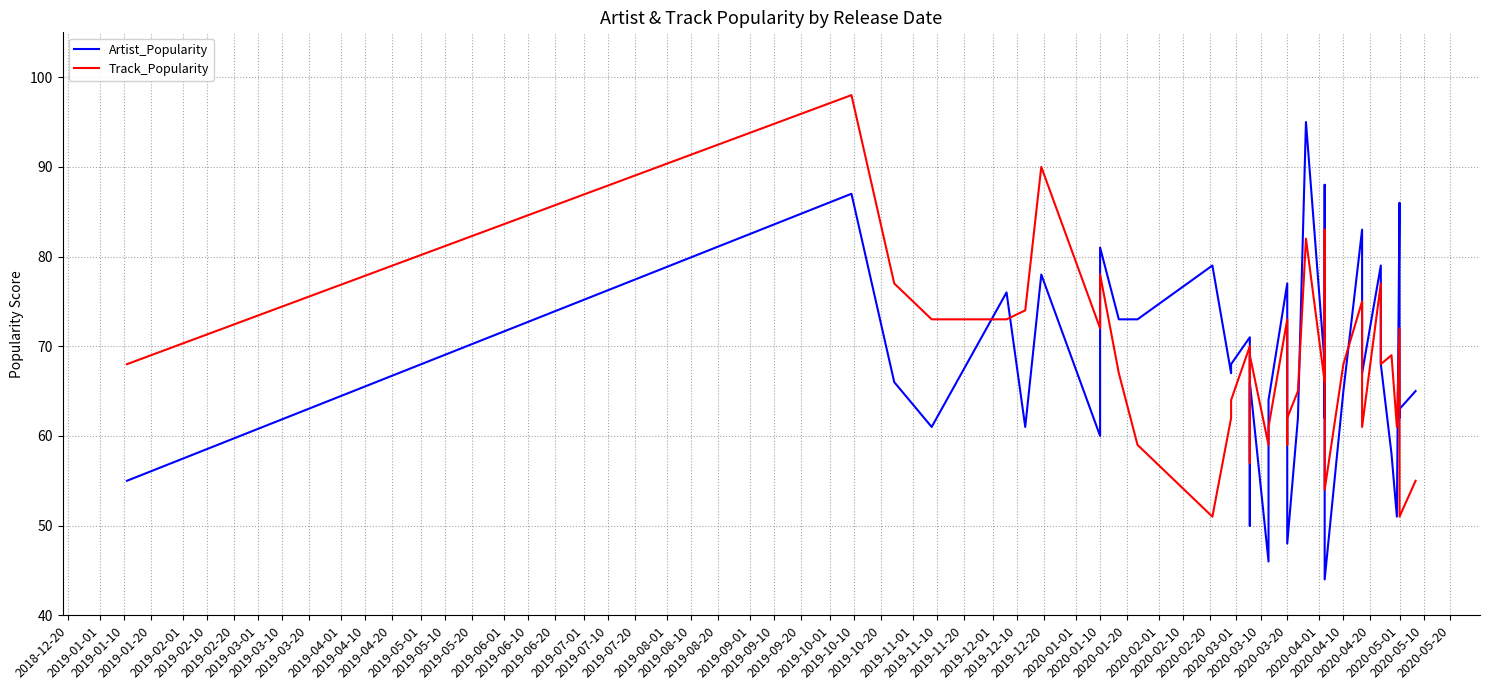

Which has a higher value, 2019-01-10 or 2019-04-20?

2019-04-20